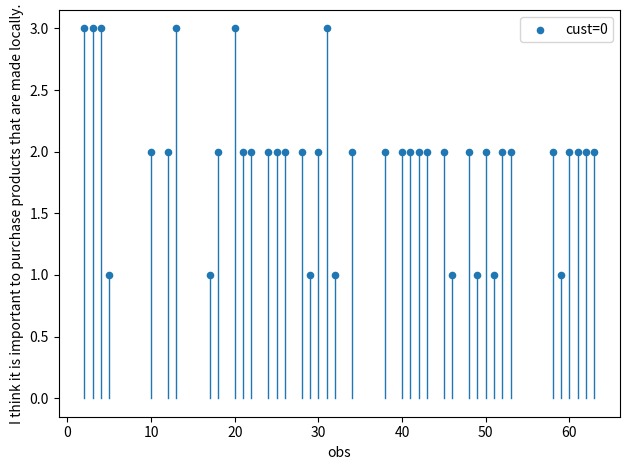

What is the range of X values (max minus min)?

61